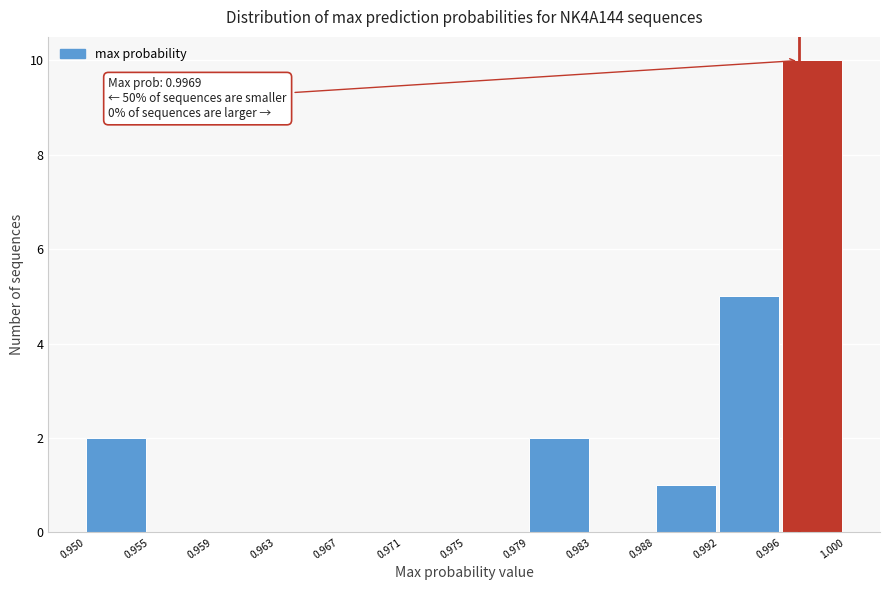

Over which range of the x-axis is the bar tallest?

0.996 to 1.000